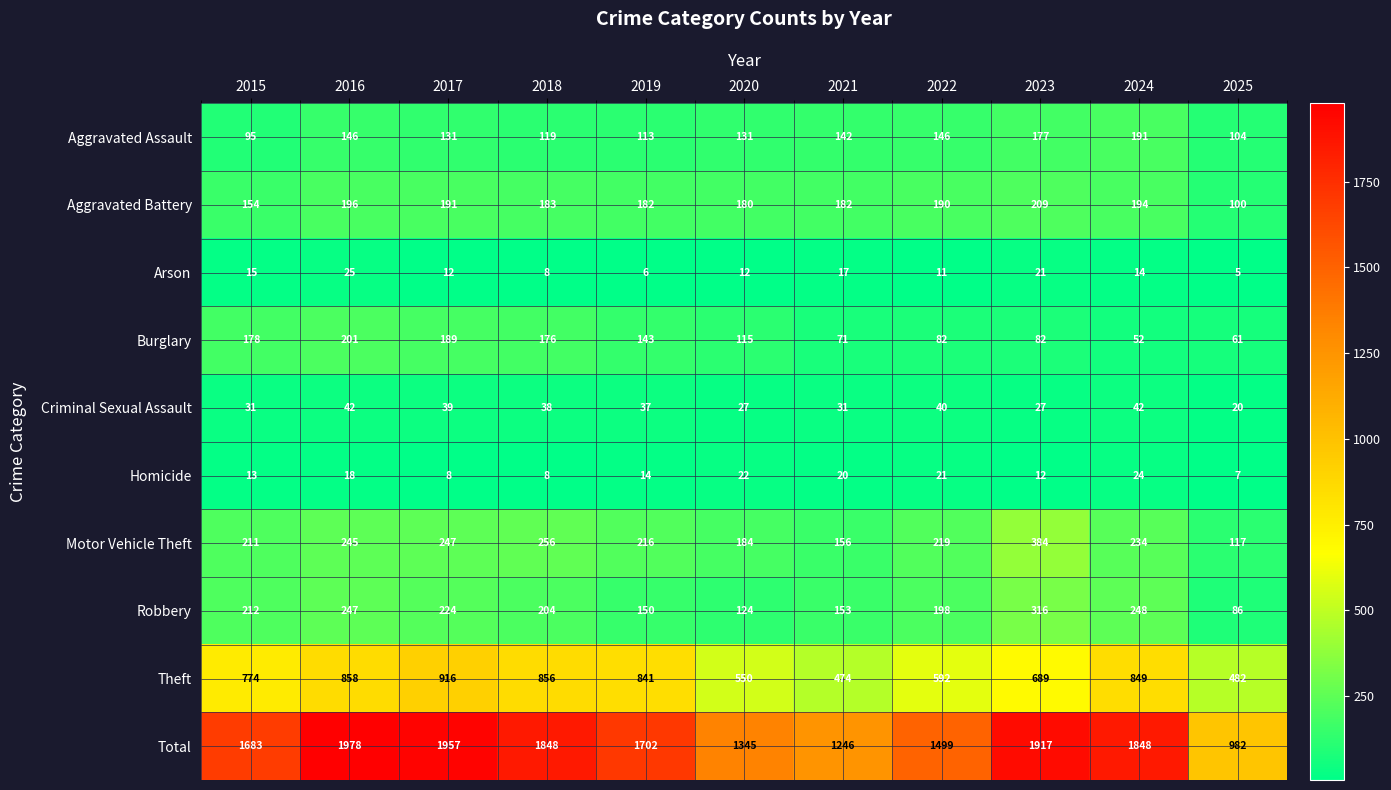

The value of Total at 2016 is 2771. True or false?

False